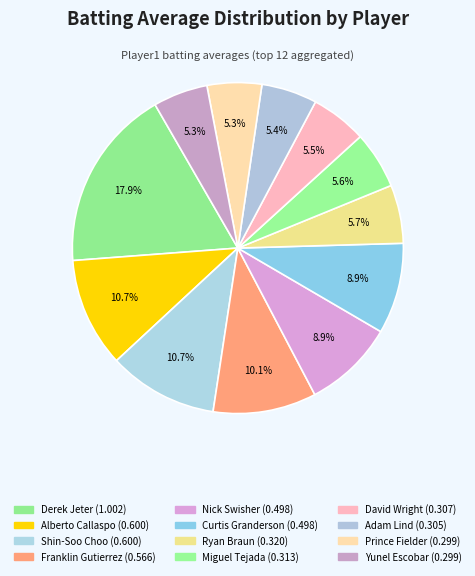

How many segments does this pie chart have?

12